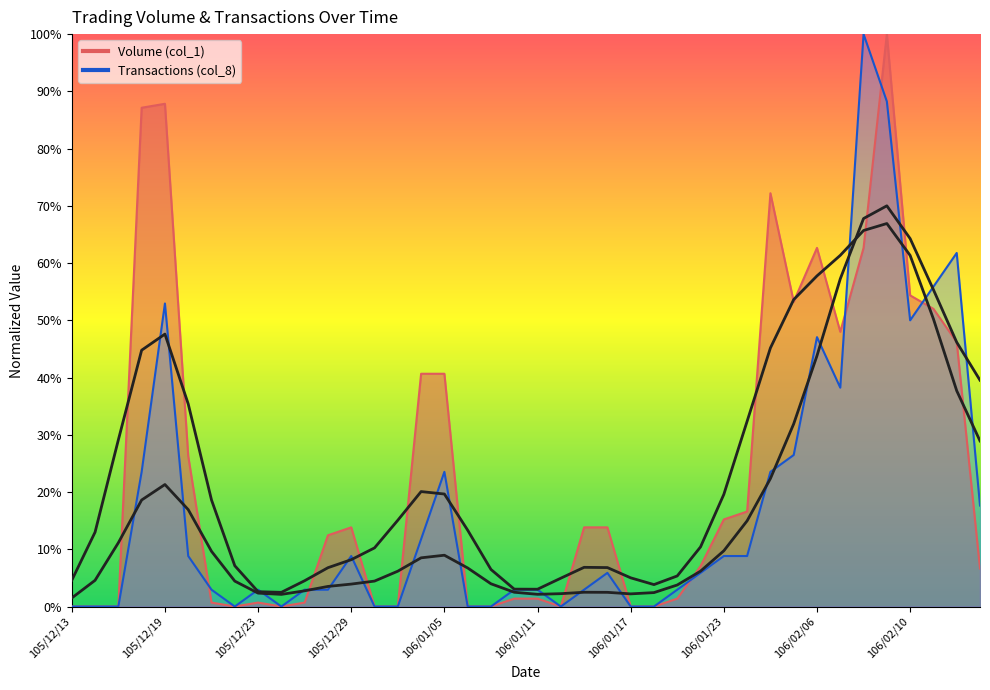

Count the number of categories in the chart.

40